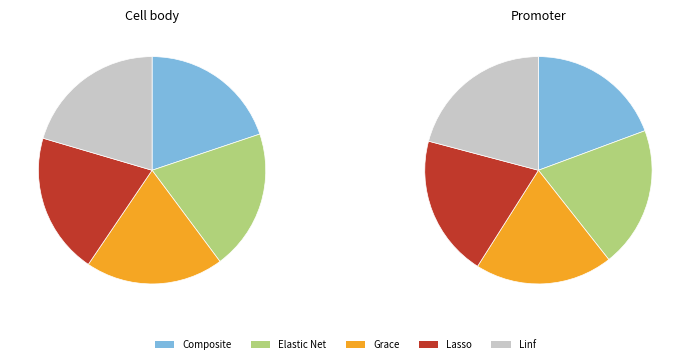

Rank the series by their maximum value, from highest to lowest.

Linf, Lasso, Elastic Net, Composite, Grace